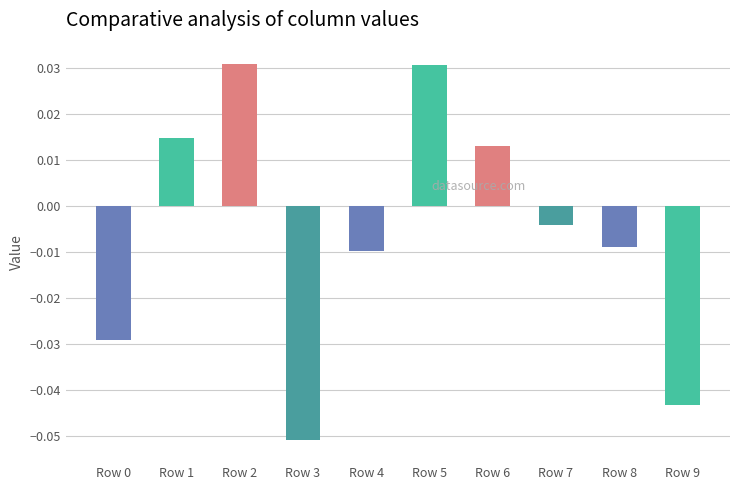

Which has a higher value, Row 6 or Row 4?

Row 6